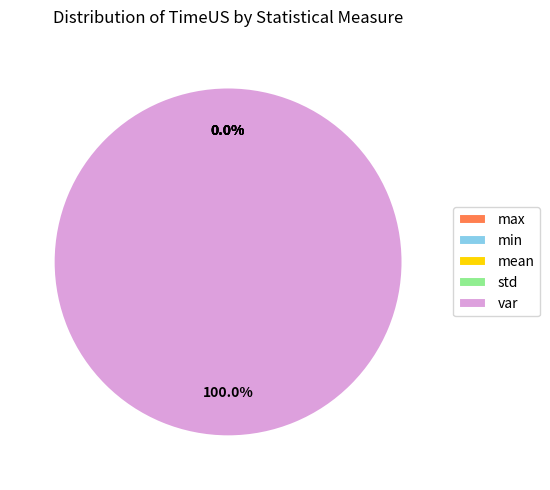

To the nearest percent, what is the average slice percentage?

20%